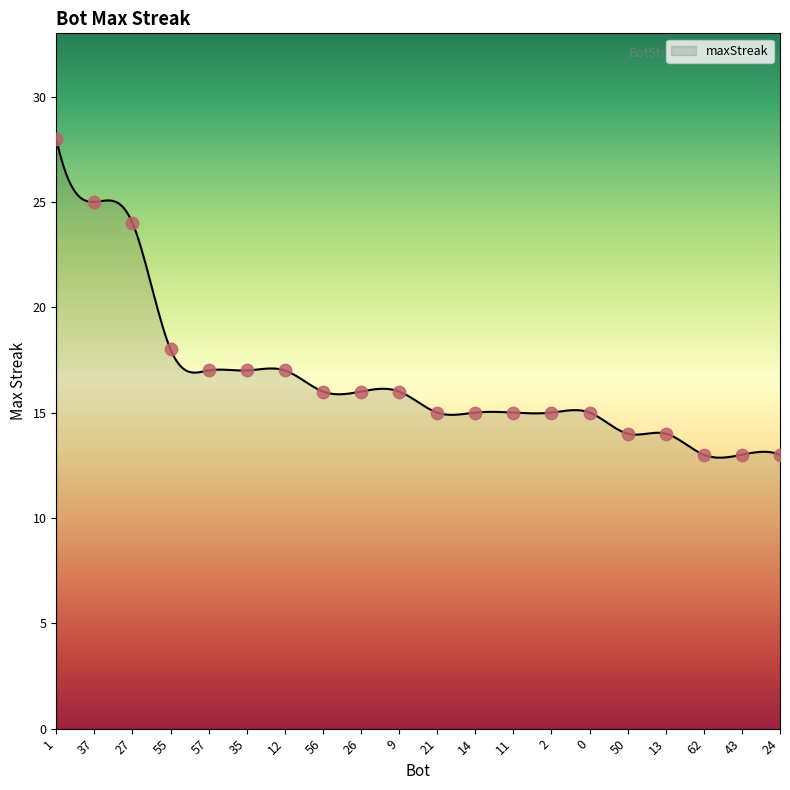

What is the change in value from 1 to 50?

-14